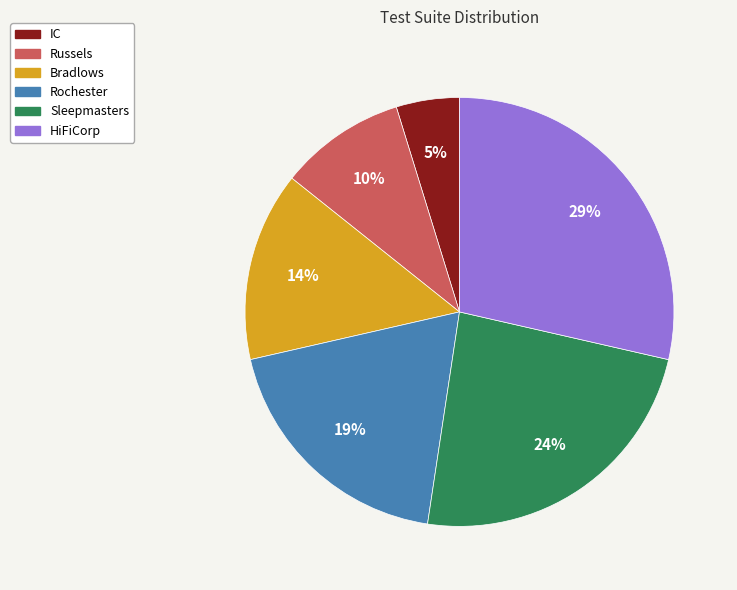

How many segments does this pie chart have?

6